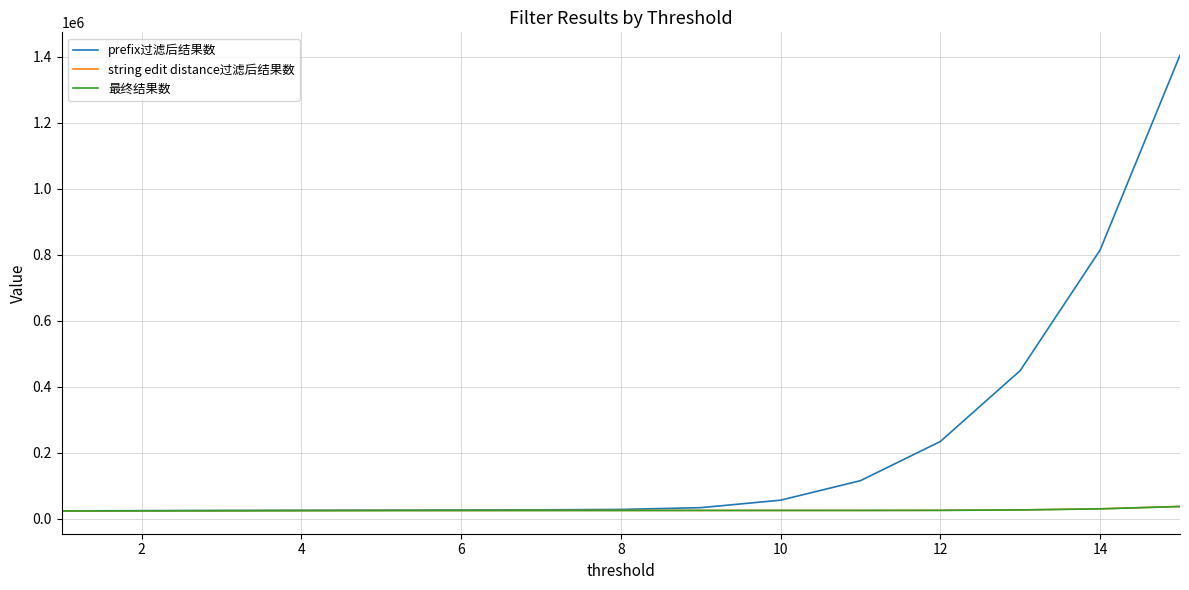

Does the chart display data point markers on the line(s)?

No